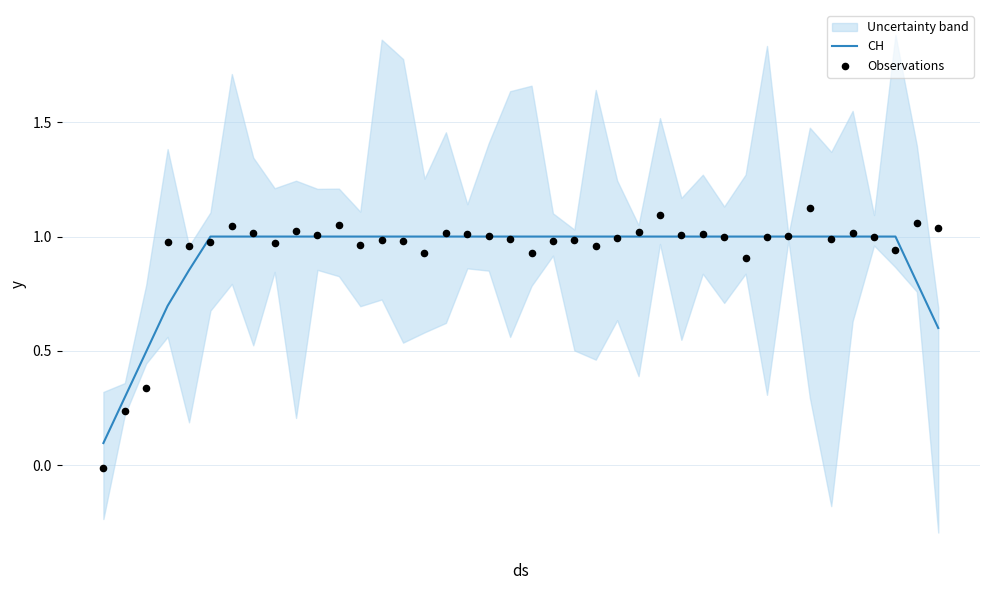

What is the maximum value for CH?

1.0